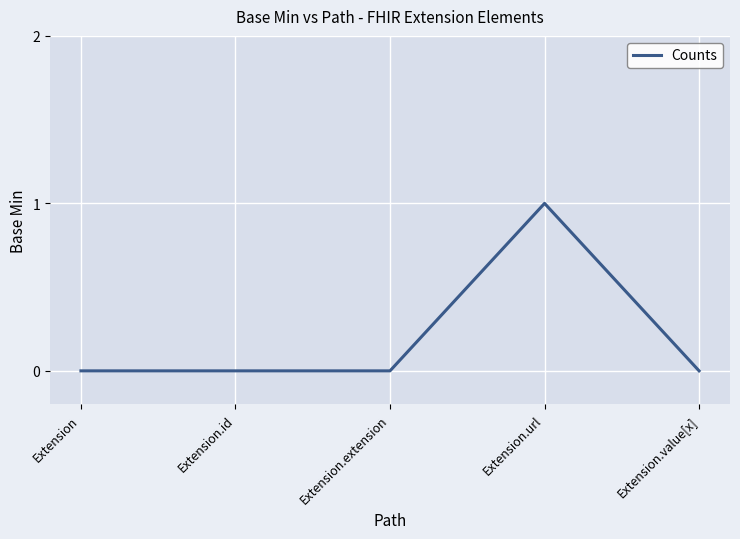

Which category has the highest value across all series?

Extension.url